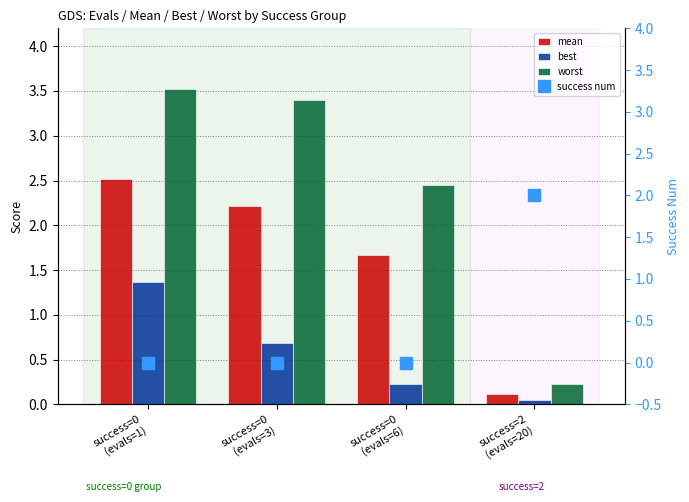

What is the label of the 4th bar from the left?

success=2
(evals=20)